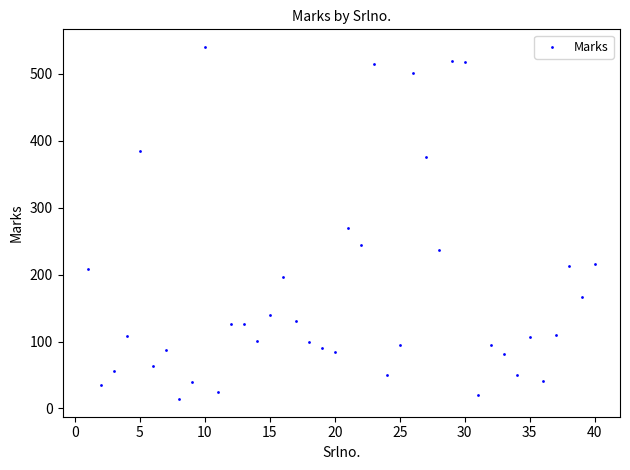

What Y value in the scatter plot is closest to 277?

269